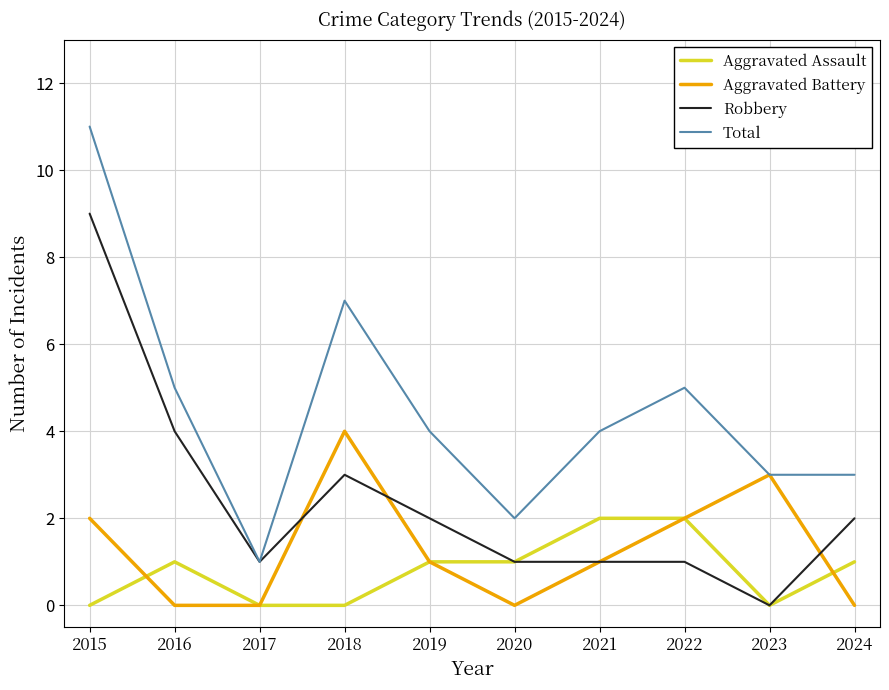

Reading left to right, what are all the values shown in this chart?

Aggravated Assault: 2015=0	2016=1	2017=0	2018=0	2019=1	2020=1	2021=2	2022=2	2023=0	2024=1
Aggravated Battery: 2015=2	2016=0	2017=0	2018=4	2019=1	2020=0	2021=1	2022=2	2023=3	2024=0
Robbery: 2015=9	2016=4	2017=1	2018=3	2019=2	2020=1	2021=1	2022=1	2023=0	2024=2
Total: 2015=11	2016=5	2017=1	2018=7	2019=4	2020=2	2021=4	2022=5	2023=3	2024=3